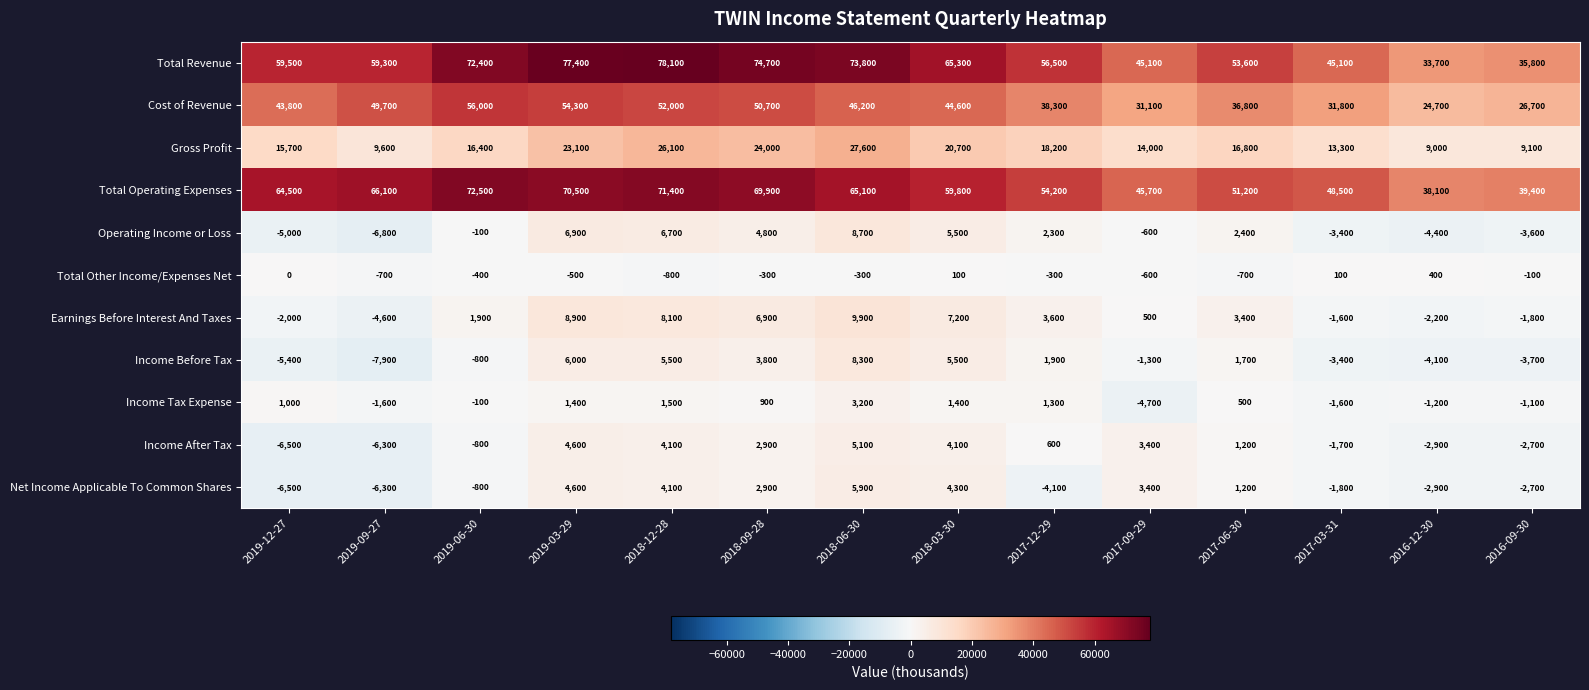

List the series in order of their peak value, lowest first.

Total Other Income/Expenses Net, Income Tax Expense, Income After Tax, Net Income Applicable To Common Shares, Income Before Tax, Operating Income or Loss, Earnings Before Interest And Taxes, Gross Profit, Cost of Revenue, Total Operating Expenses, Total Revenue